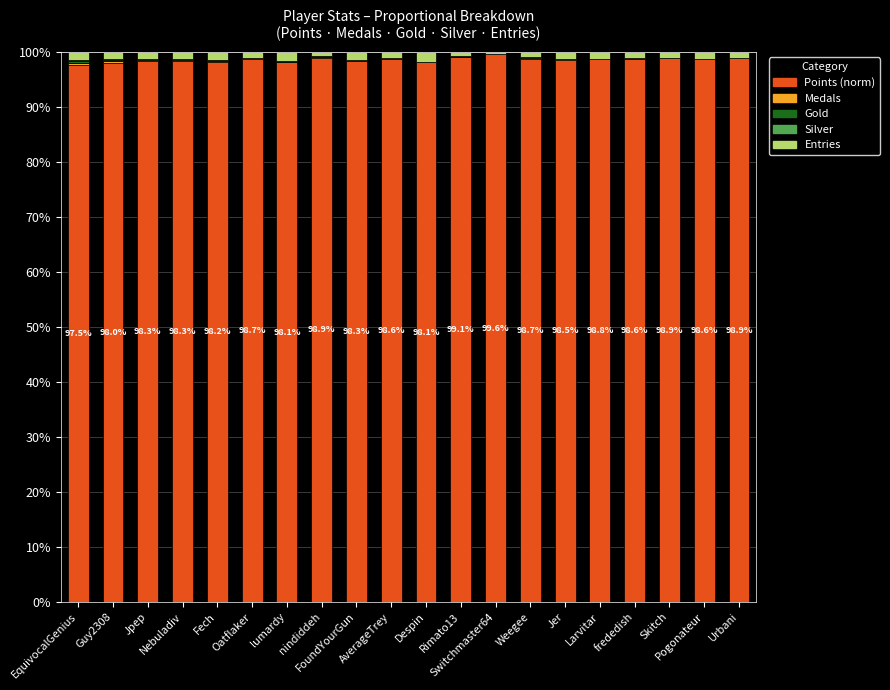

What is the sum of all Points (norm) values?

1970.8